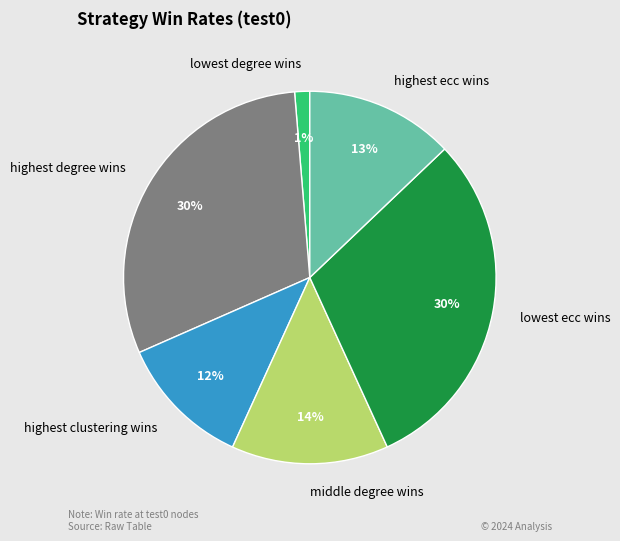

Is the sum of highest ecc wins and middle degree wins greater than half?

No